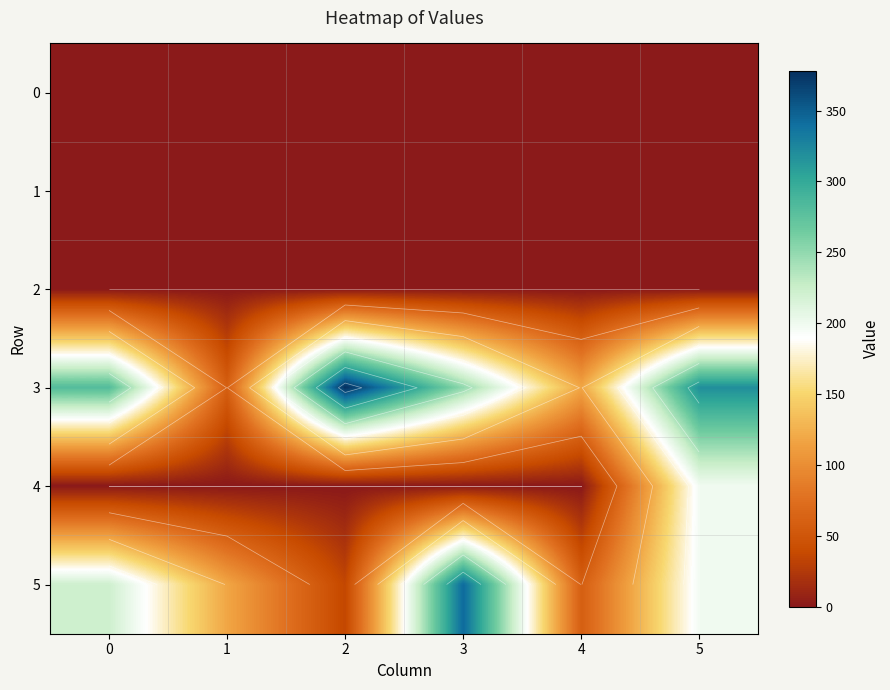

Is the value of 5 at 2 greater than the value of 4 at 0?

Yes